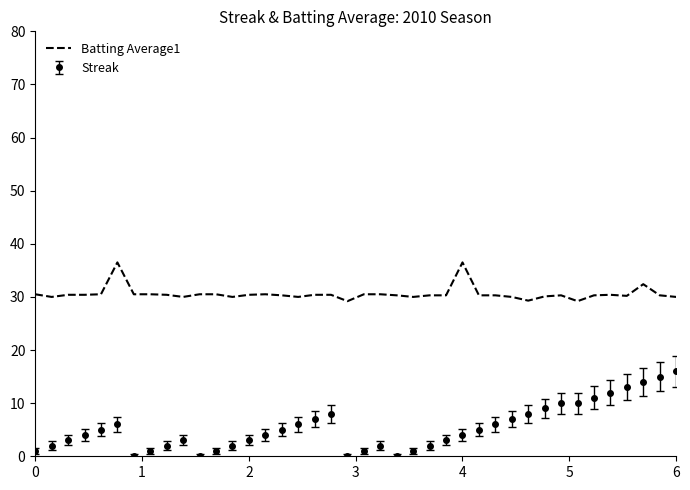

List the series in order of their overall mean, lowest first.

Streak, Batting Average1